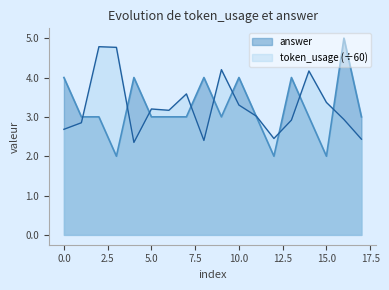

What is the lowest value of the answer series?

2.0